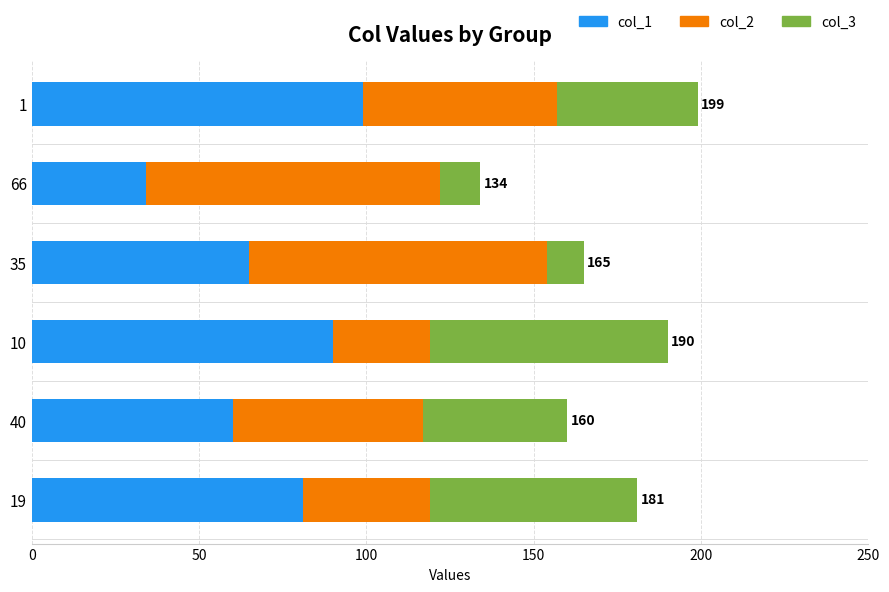

What is the total value across all series at 19?

181